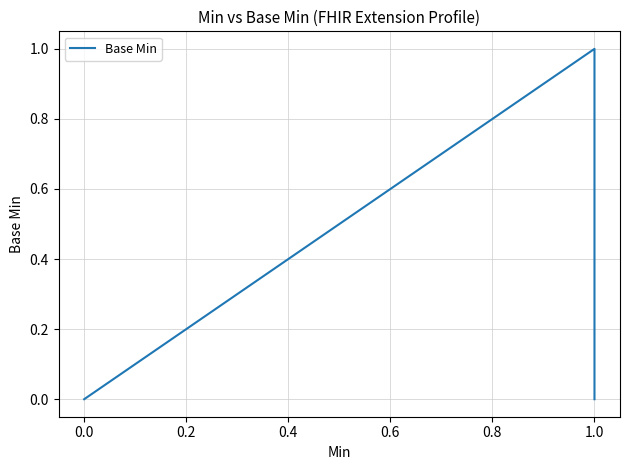

True or false: the data has more than 1 interior local peaks.

False